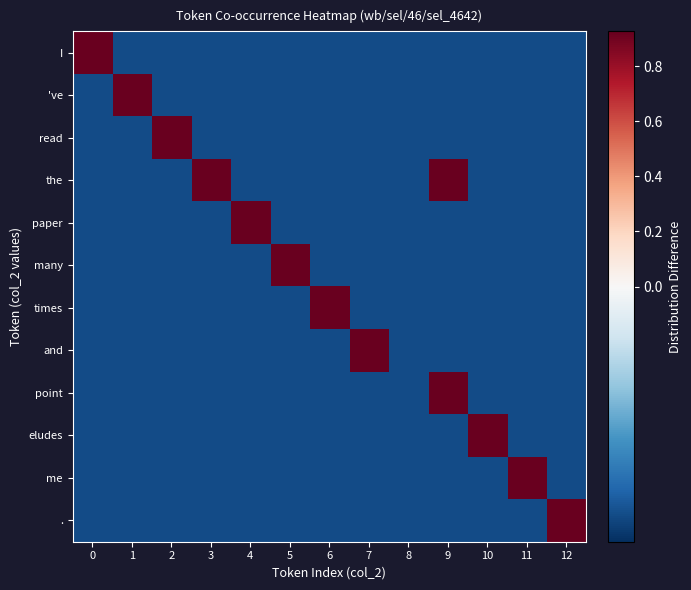

Reading right to left, list all the values displayed in this chart.

I: 12=-0.1	11=-0.1	10=-0.1	9=-0.1	8=-0.1	7=-0.1	6=-0.1	5=-0.1	4=-0.1	3=-0.1	2=-0.1	1=-0.1	0=0.9
've: 12=-0.1	11=-0.1	10=-0.1	9=-0.1	8=-0.1	7=-0.1	6=-0.1	5=-0.1	4=-0.1	3=-0.1	2=-0.1	1=0.9	0=-0.1
read: 12=-0.1	11=-0.1	10=-0.1	9=-0.1	8=-0.1	7=-0.1	6=-0.1	5=-0.1	4=-0.1	3=-0.1	2=0.9	1=-0.1	0=-0.1
the: 12=-0.1	11=-0.1	10=-0.1	9=0.9	8=-0.1	7=-0.1	6=-0.1	5=-0.1	4=-0.1	3=0.9	2=-0.1	1=-0.1	0=-0.1
paper: 12=-0.1	11=-0.1	10=-0.1	9=-0.1	8=-0.1	7=-0.1	6=-0.1	5=-0.1	4=0.9	3=-0.1	2=-0.1	1=-0.1	0=-0.1
many: 12=-0.1	11=-0.1	10=-0.1	9=-0.1	8=-0.1	7=-0.1	6=-0.1	5=0.9	4=-0.1	3=-0.1	2=-0.1	1=-0.1	0=-0.1
times: 12=-0.1	11=-0.1	10=-0.1	9=-0.1	8=-0.1	7=-0.1	6=0.9	5=-0.1	4=-0.1	3=-0.1	2=-0.1	1=-0.1	0=-0.1
and: 12=-0.1	11=-0.1	10=-0.1	9=-0.1	8=-0.1	7=0.9	6=-0.1	5=-0.1	4=-0.1	3=-0.1	2=-0.1	1=-0.1	0=-0.1
point: 12=-0.1	11=-0.1	10=-0.1	9=0.9	8=-0.1	7=-0.1	6=-0.1	5=-0.1	4=-0.1	3=-0.1	2=-0.1	1=-0.1	0=-0.1
eludes: 12=-0.1	11=-0.1	10=0.9	9=-0.1	8=-0.1	7=-0.1	6=-0.1	5=-0.1	4=-0.1	3=-0.1	2=-0.1	1=-0.1	0=-0.1
me: 12=-0.1	11=0.9	10=-0.1	9=-0.1	8=-0.1	7=-0.1	6=-0.1	5=-0.1	4=-0.1	3=-0.1	2=-0.1	1=-0.1	0=-0.1
.: 12=0.9	11=-0.1	10=-0.1	9=-0.1	8=-0.1	7=-0.1	6=-0.1	5=-0.1	4=-0.1	3=-0.1	2=-0.1	1=-0.1	0=-0.1